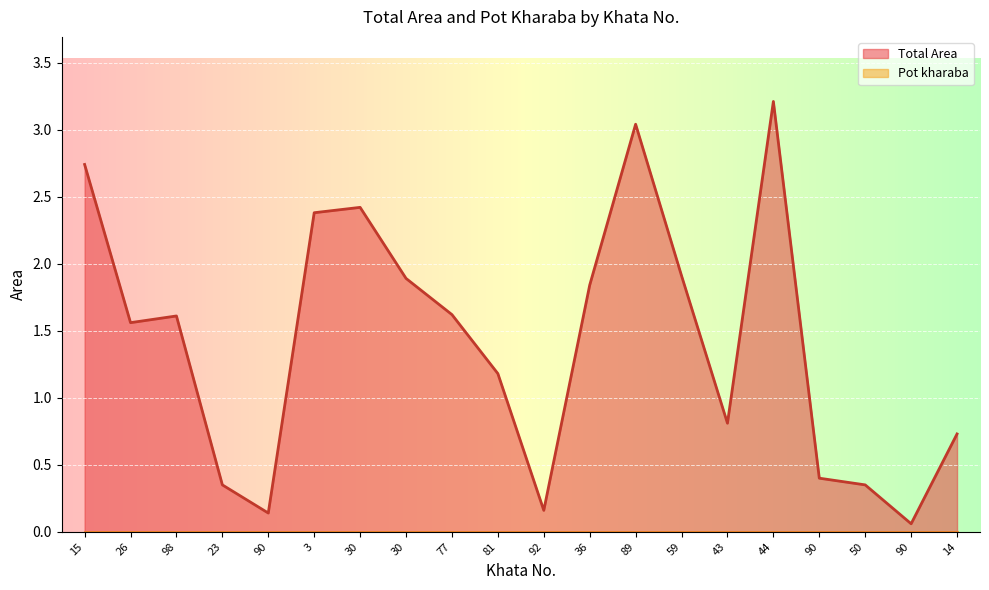

Which label corresponds to the largest value in the chart?

44